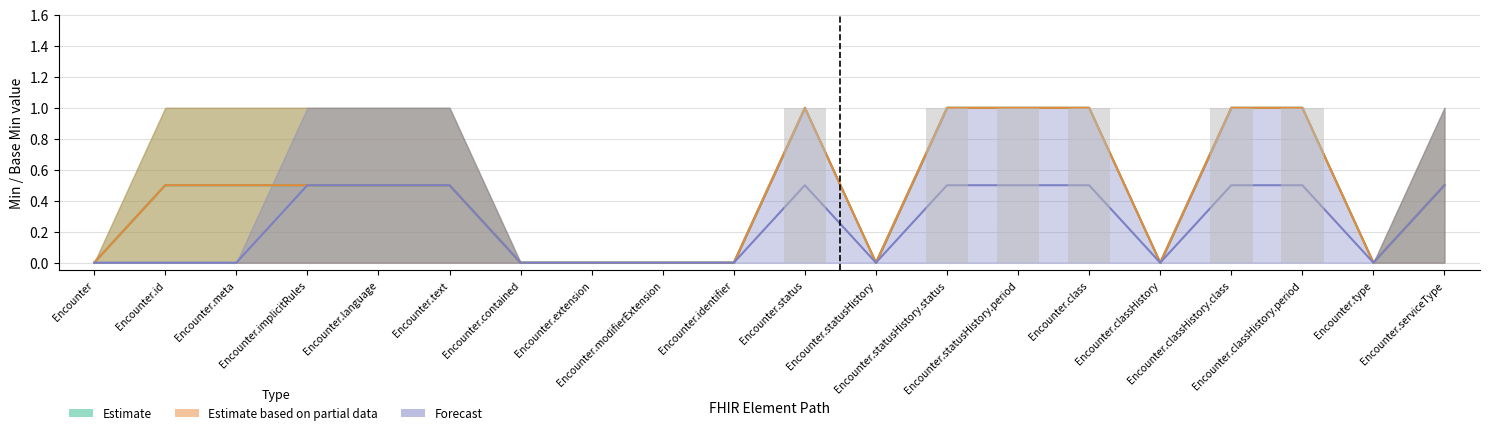

Which series has the widest spread of values?

Estimate_lower